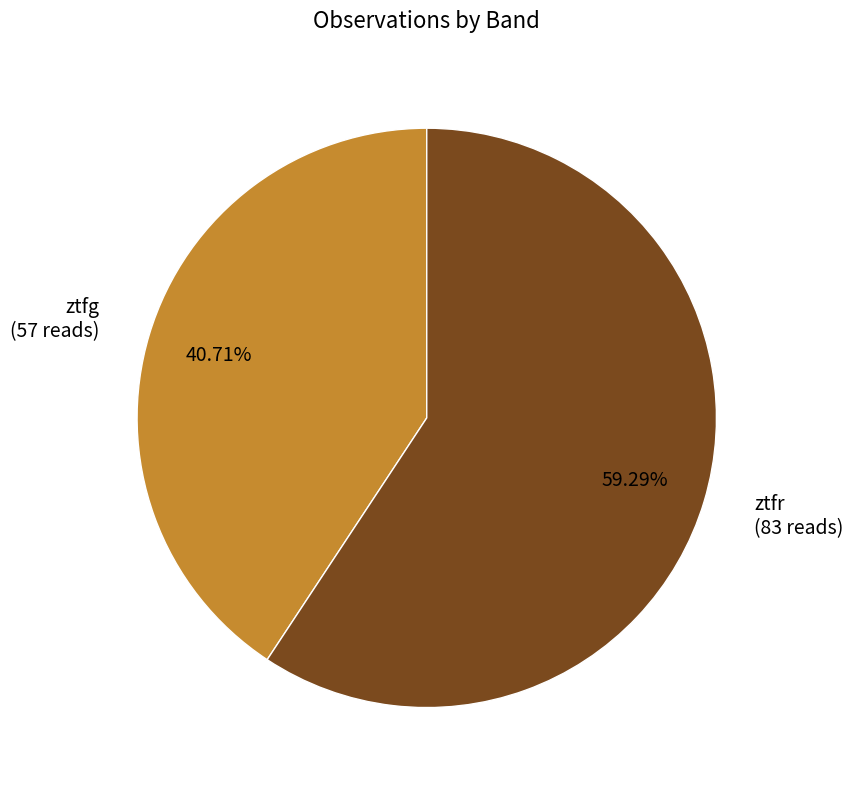

To the nearest percent, what is the difference between the largest and smallest slice percentages?

19%